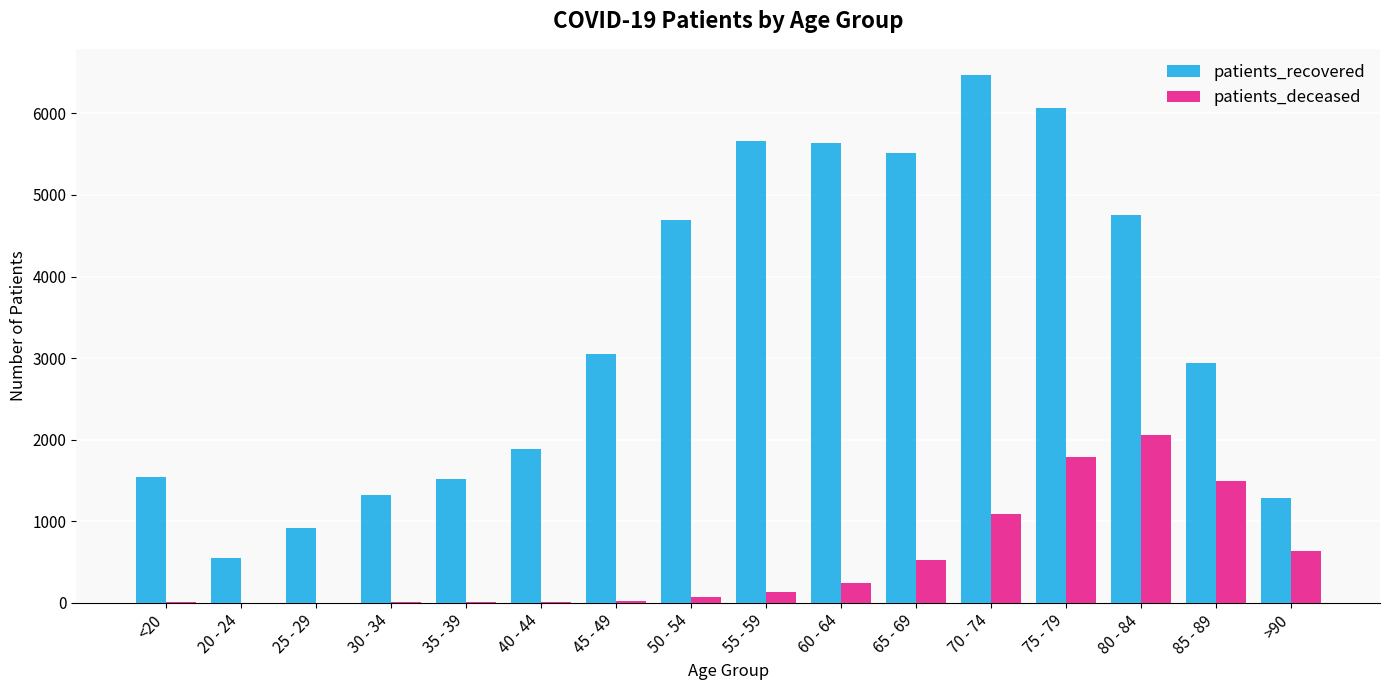

Between 35 - 39 and 60 - 64, which series saw the biggest shift?

patients_recovered